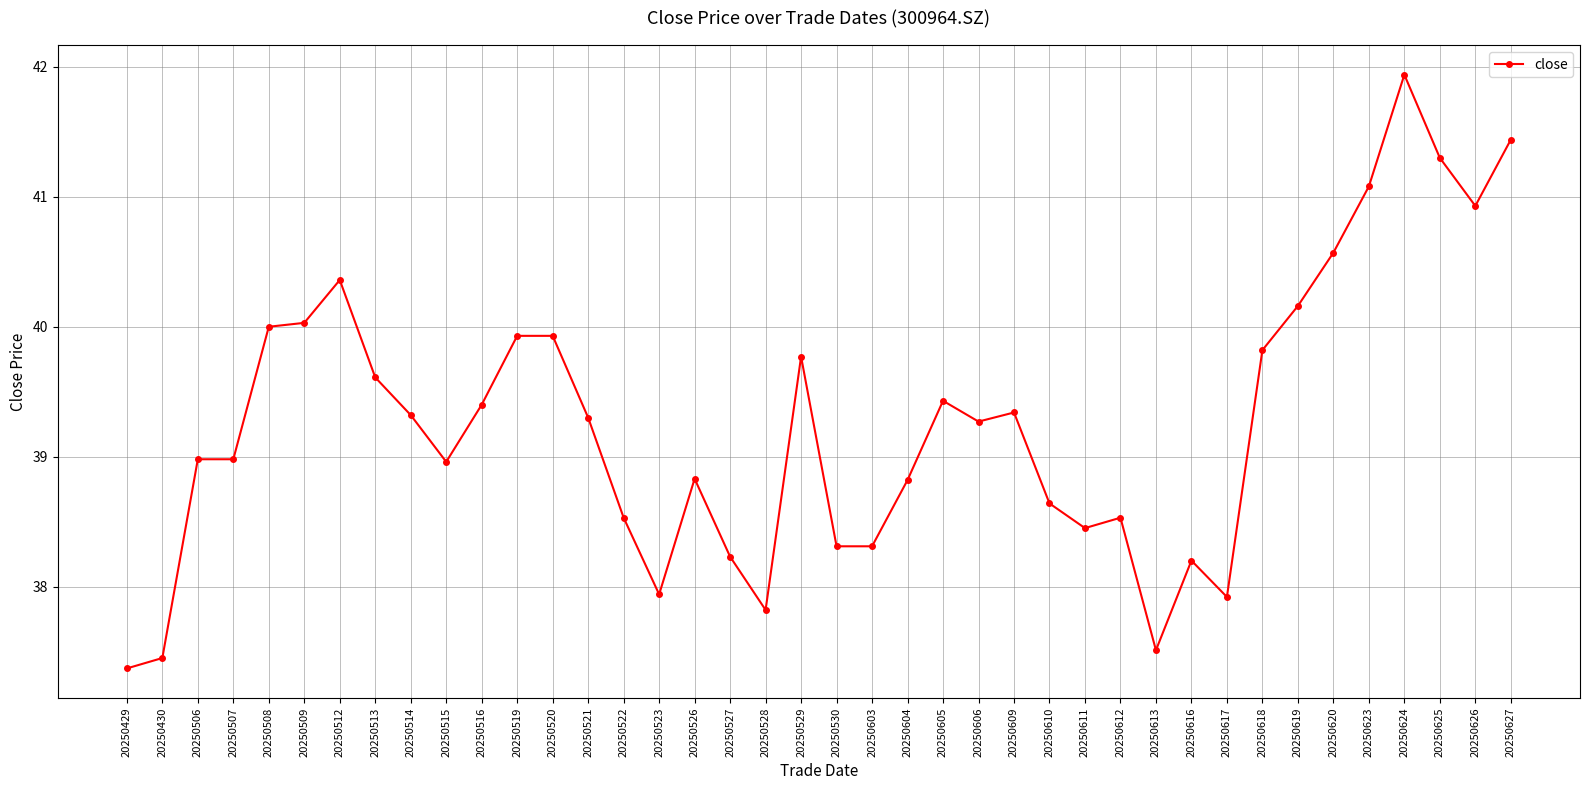

Reading left to right, list all the values displayed in this chart.

20250429=37.4	20250430=37.5	20250506=39.0	20250507=39.0	20250508=40.0	20250509=40.0	20250512=40.4	20250513=39.6	20250514=39.3	20250515=39.0	20250516=39.4	20250519=39.9	20250520=39.9	20250521=39.3	20250522=38.5	20250523=37.9	20250526=38.8	20250527=38.2	20250528=37.8	20250529=39.8	20250530=38.3	20250603=38.3	20250604=38.8	20250605=39.4	20250606=39.3	20250609=39.3	20250610=38.6	20250611=38.5	20250612=38.5	20250613=37.5	20250616=38.2	20250617=37.9	20250618=39.8	20250619=40.2	20250620=40.6	20250623=41.1	20250624=41.9	20250625=41.3	20250626=40.9	20250627=41.4